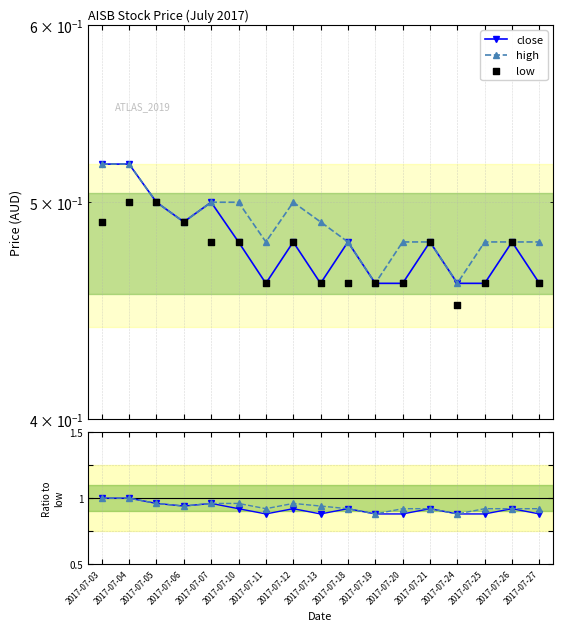

What are all the series names shown in the legend?

close, high, low